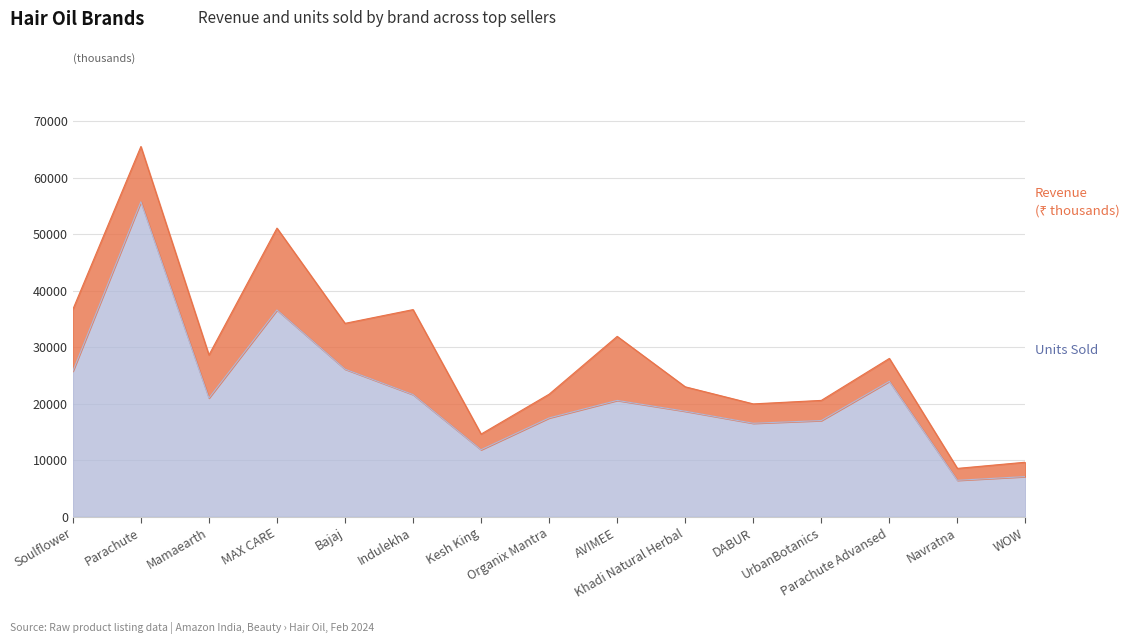

Rank the categories by value from highest to lowest.

Parachute, MAX CARE, Bajaj, Soulflower, Parachute Advansed, Indulekha, Mamaearth, AVIMEE, Khadi Natural Herbal, Organix Mantra, UrbanBotanics, DABUR, Kesh King, WOW, Navratna